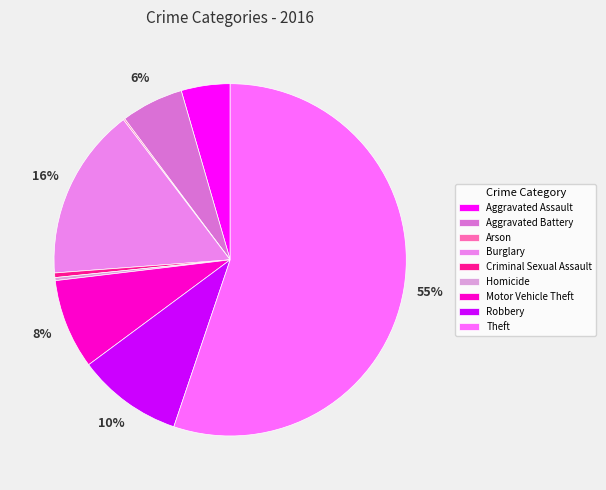

How many slices are in this pie chart?

9